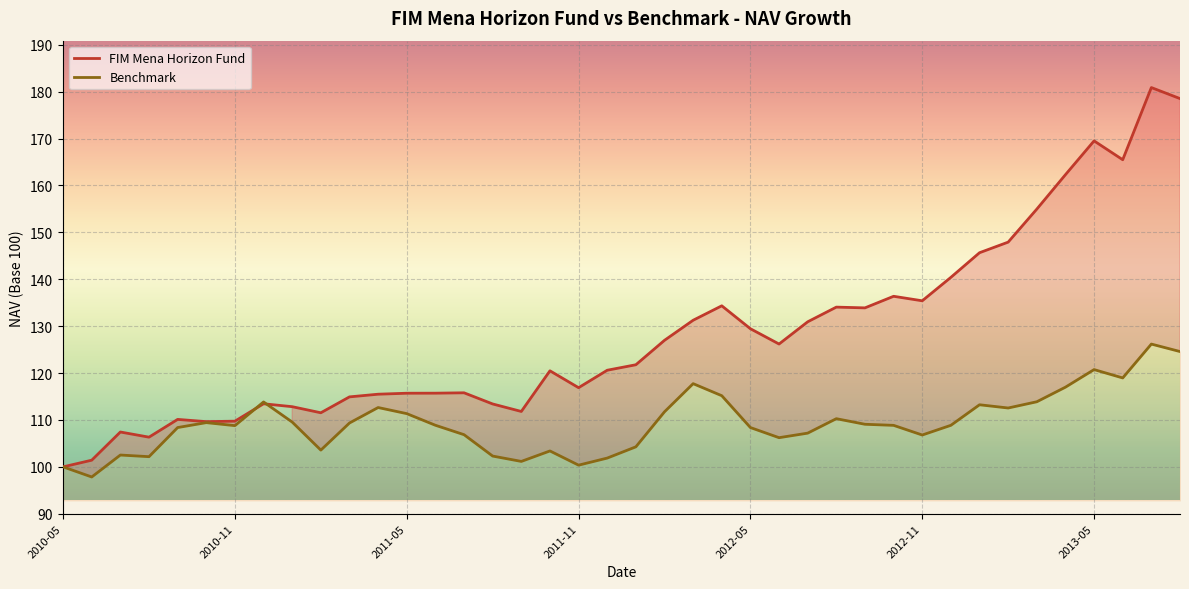

What is the difference between the highest and lowest values at 2012-03?

13.5